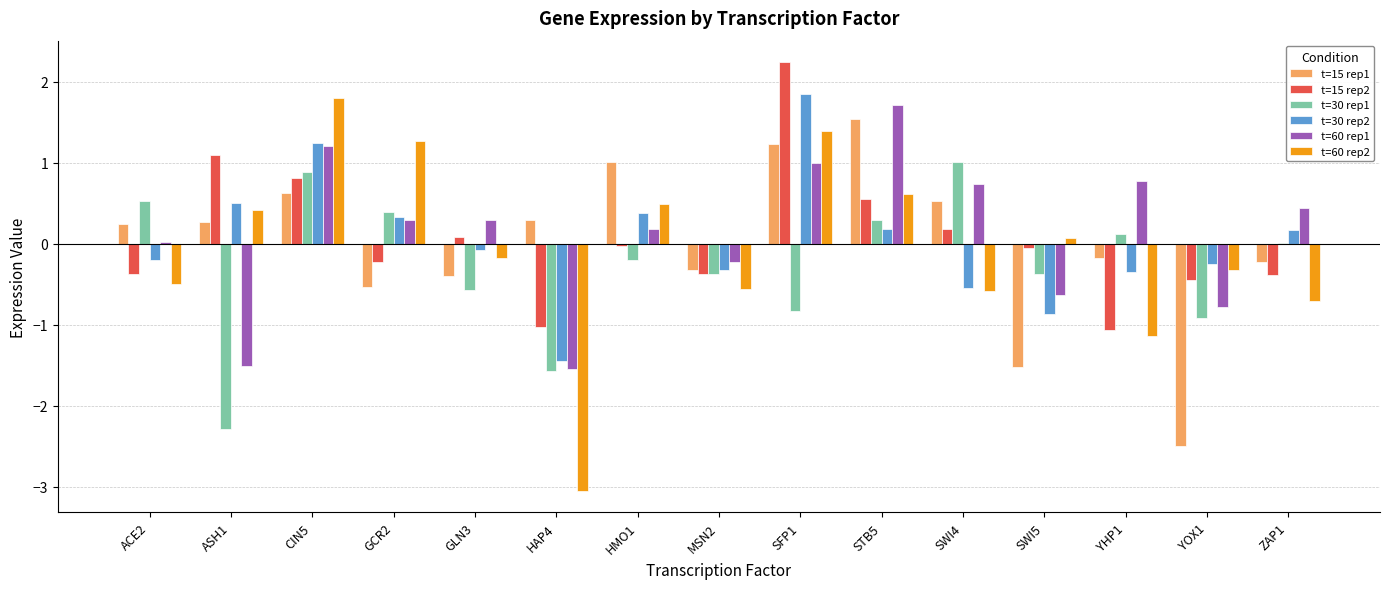

True or false: t=15 rep2 has a value of -0.4 at HAP4.

False